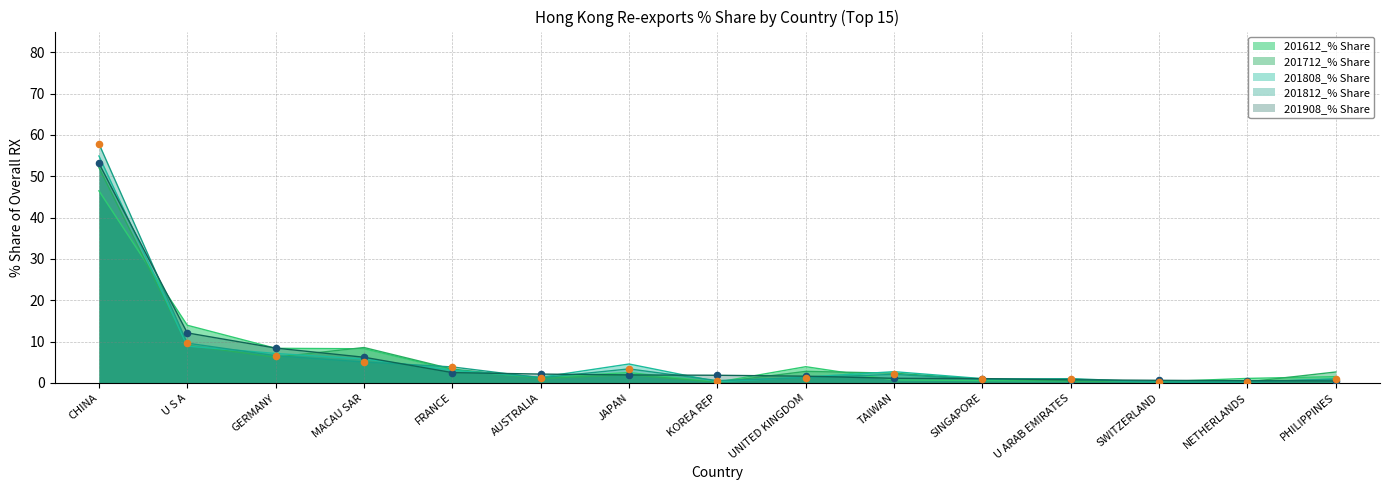

At which category is the sum across all series the highest?

CHINA